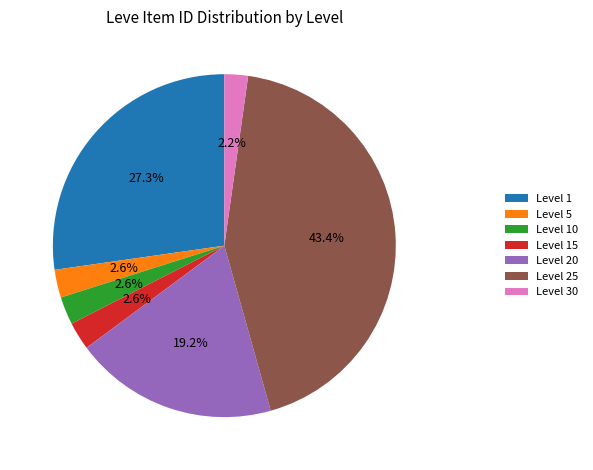

Is it true that Level 20 is 19% of the pie?

True